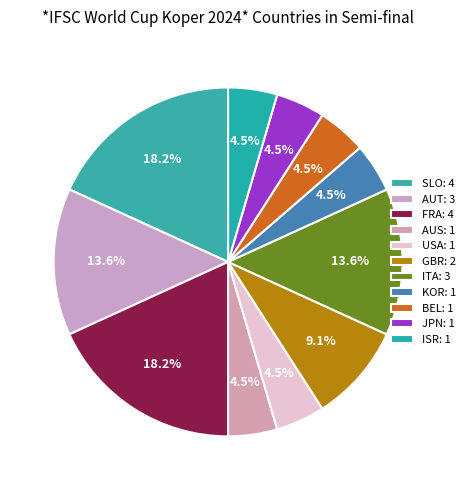

How many slices are in this pie chart?

11